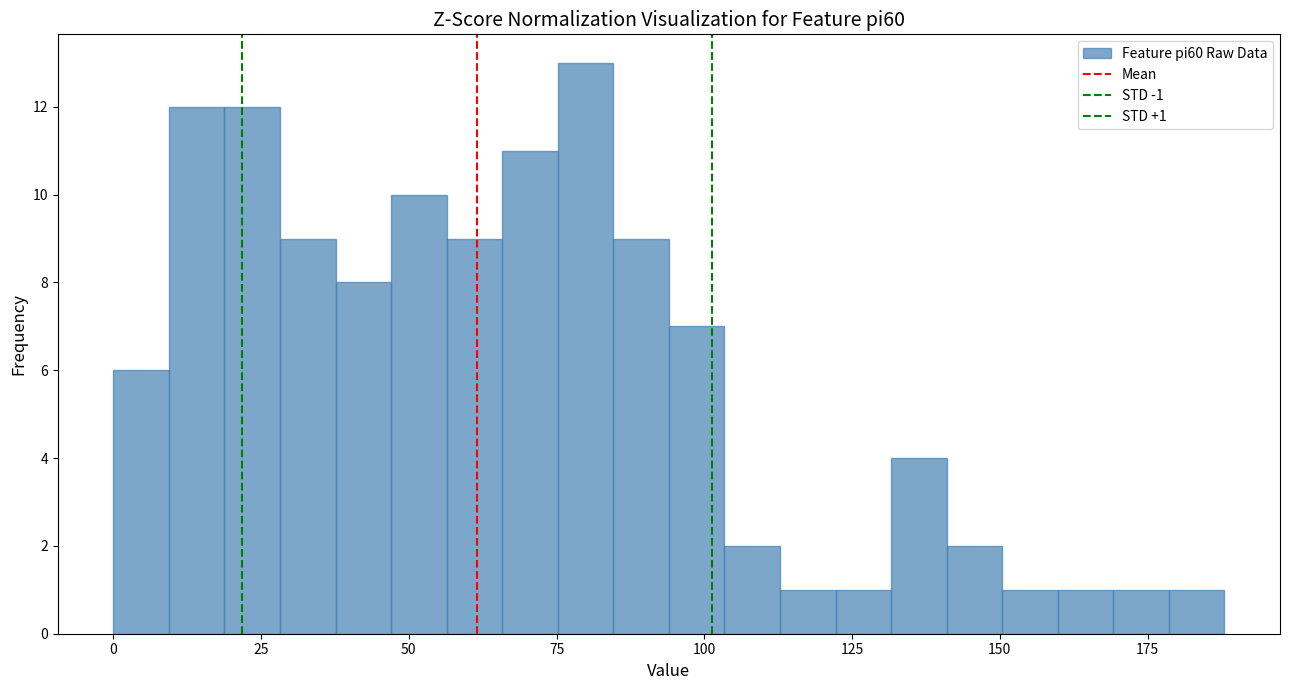

Around what value on the x-axis is the tallest bar? Give the approximate position of its centre, as read against the axis.

80